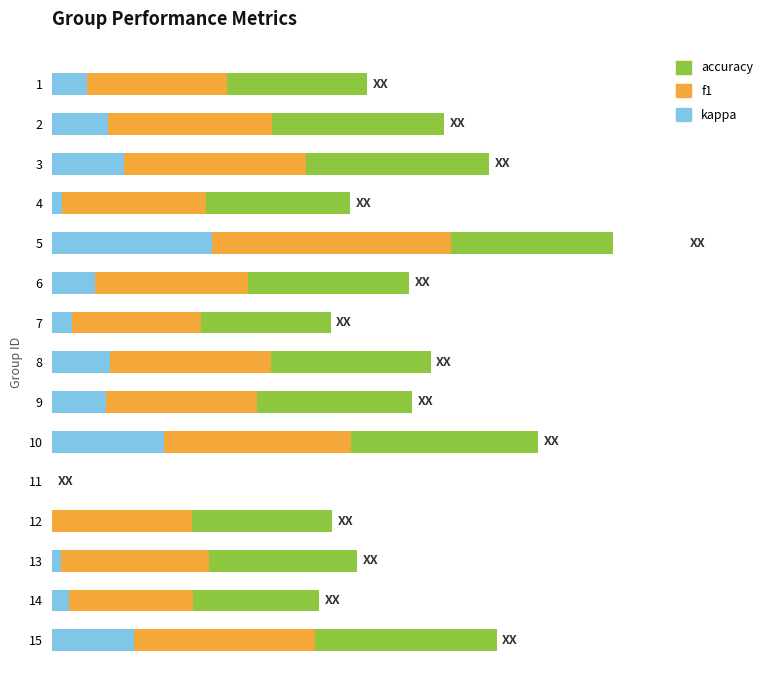

How many values in the accuracy series exceed 0?

14